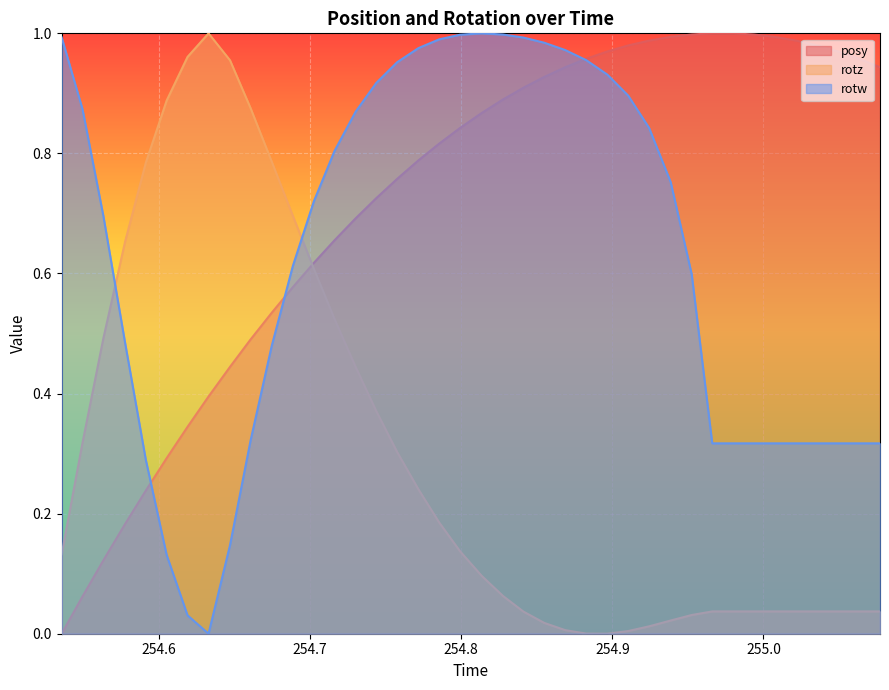

True or false: rotw and rotz cross at least once.

True